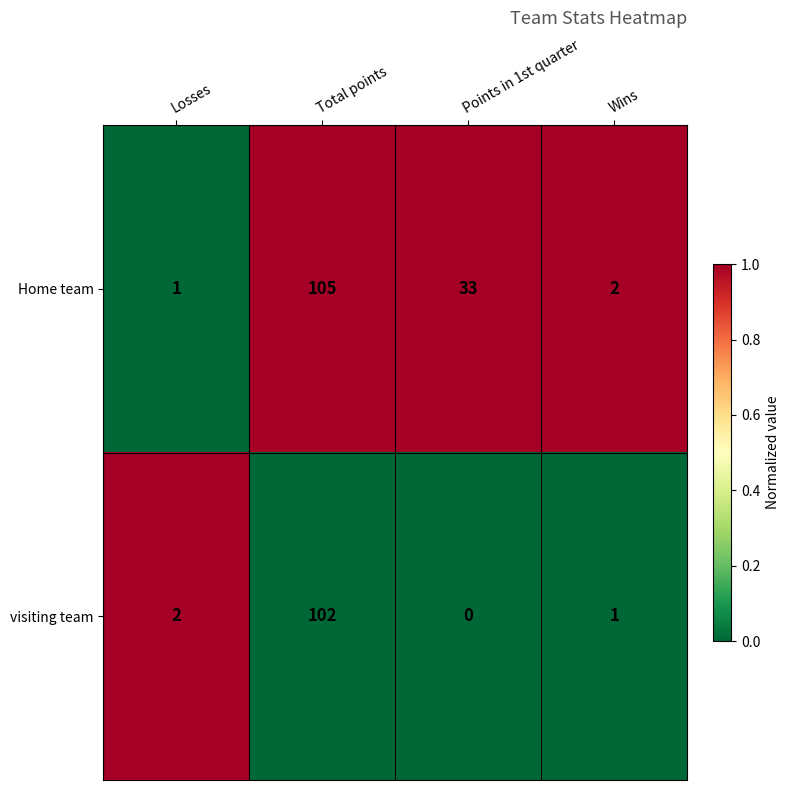

Which series has the largest total across all categories?

Home team